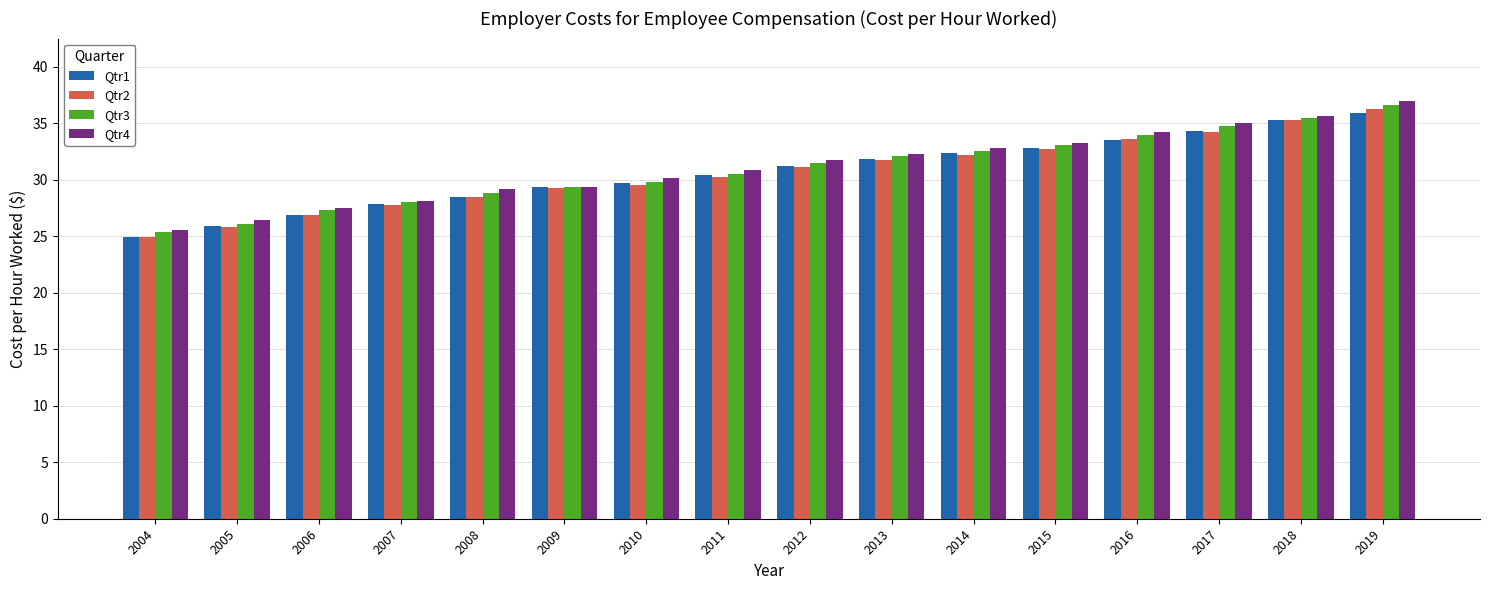

What is the sum of all Qtr1 values?

490.9